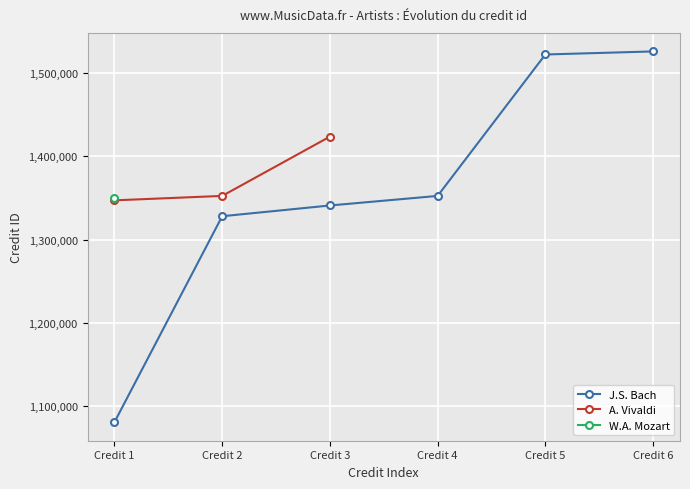

What is the value of the J.S. Bach point at the 3rd from the left?

1340963